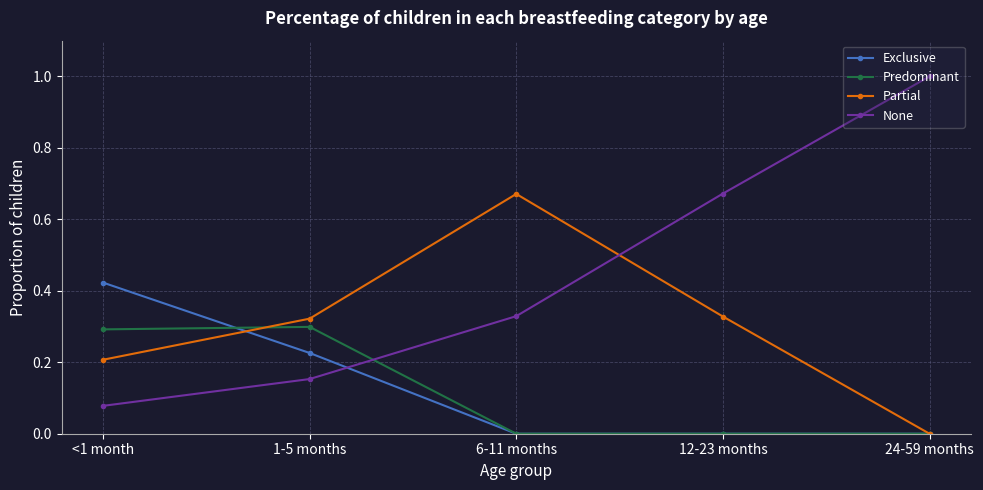

Is the value of Predominant at 1-5 months greater than the value of Partial at 12-23 months?

No